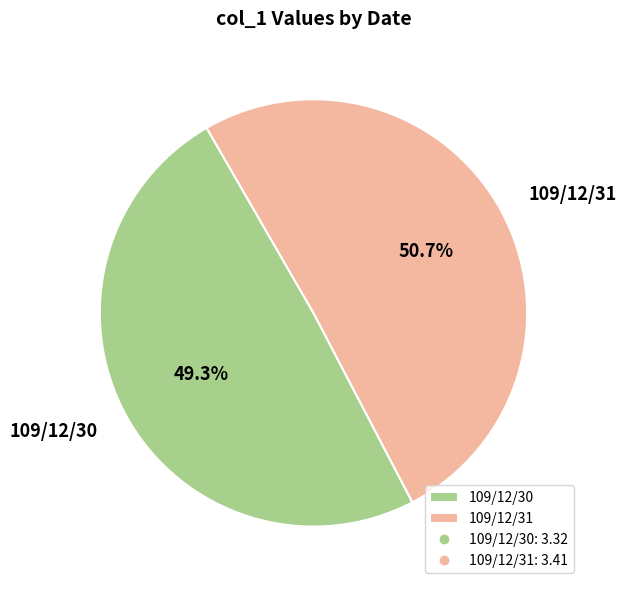

What percentage is the 109/12/30 slice, to the nearest percent?

49%